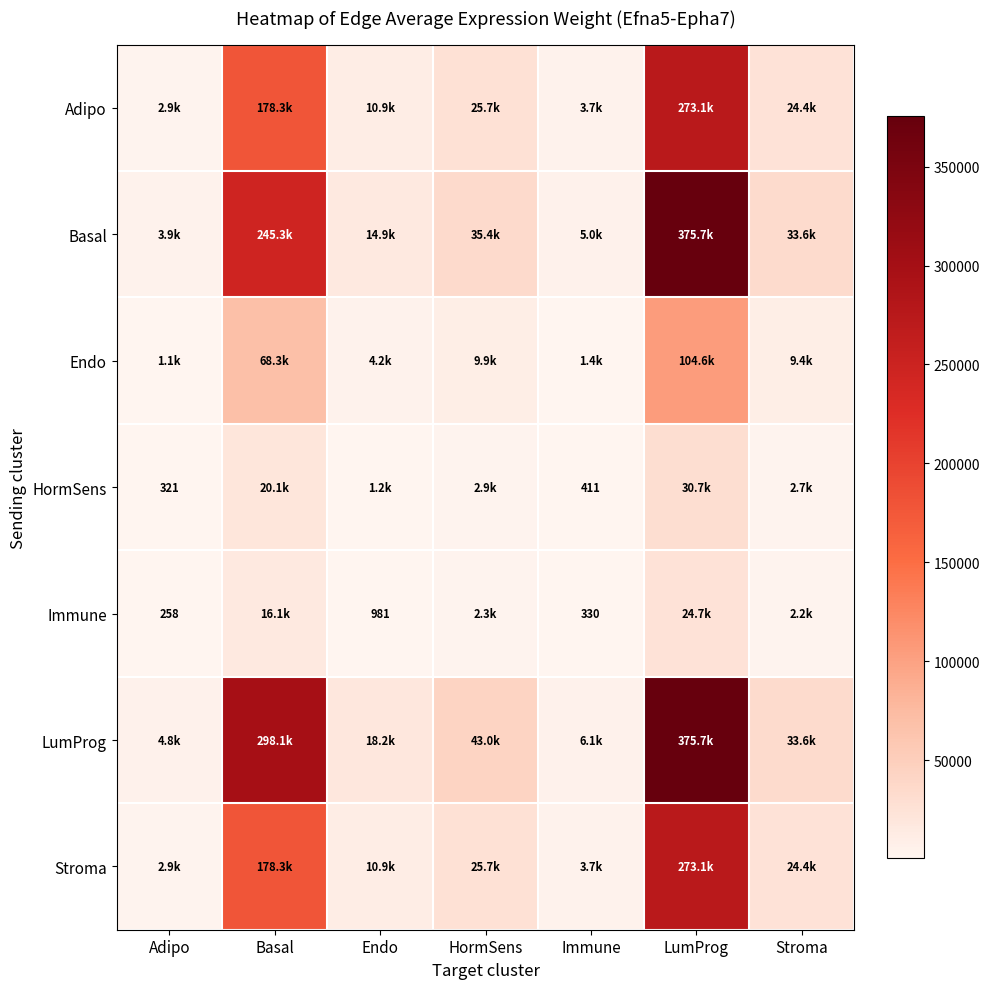

Which series has the widest spread of values?

Basal